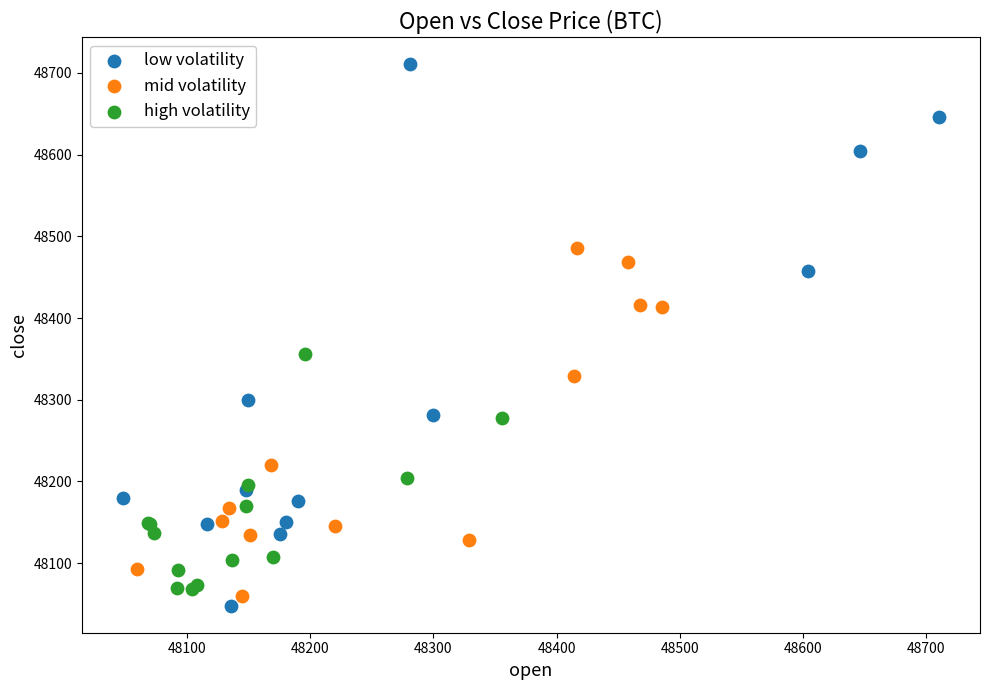

What are all the series names shown in the legend?

low volatility, mid volatility, high volatility